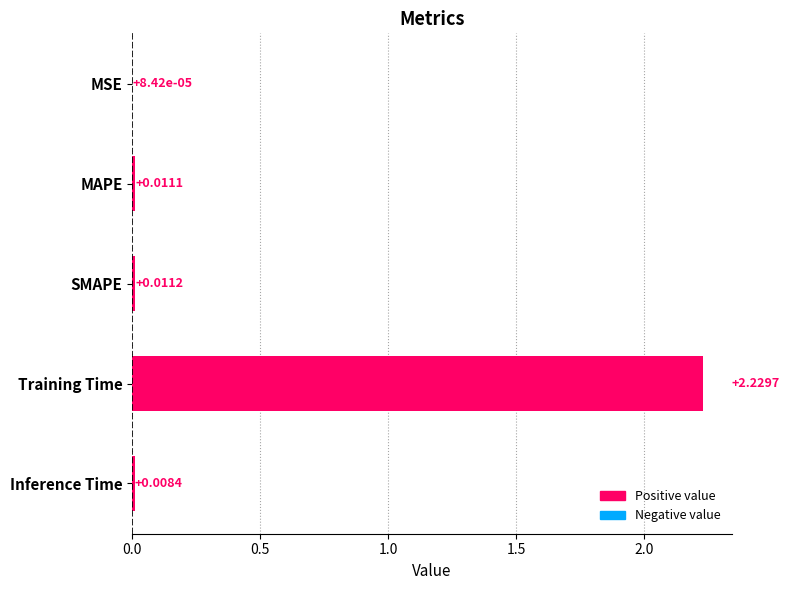

Which has a higher value, Training Time or Inference Time?

Training Time